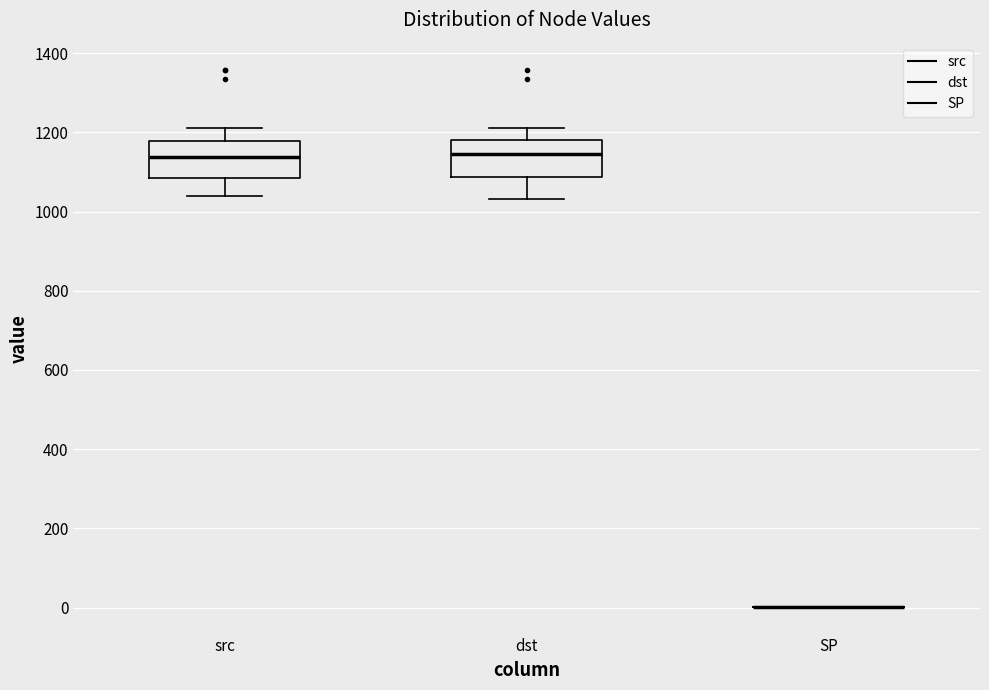

Where does the upper whisker of the box for dst end on the y-axis? The values are not printed on the chart, so give them approximately, as read against the axis.

1220